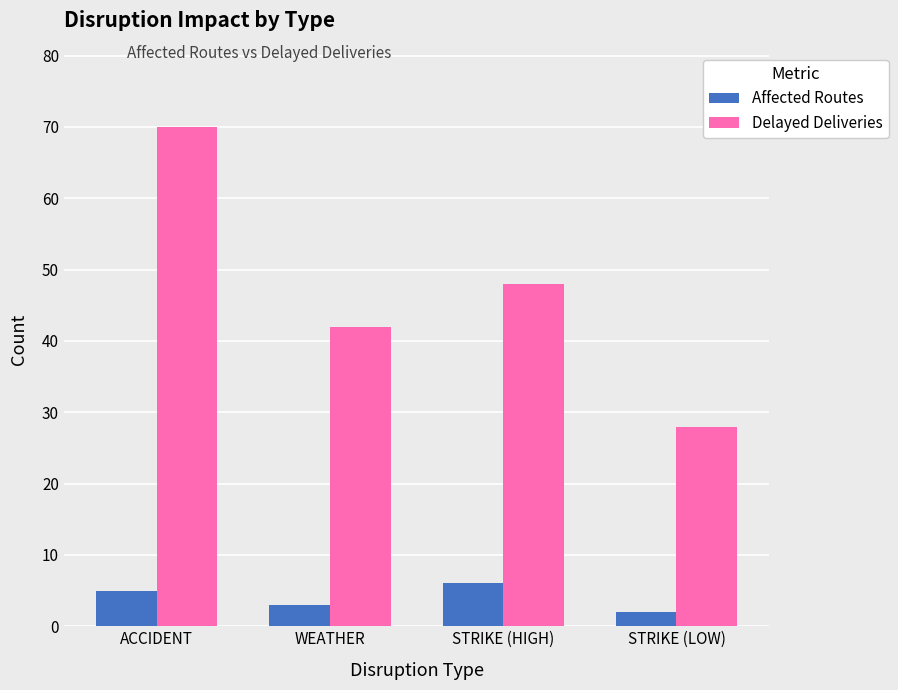

Which category has the lowest value in the Delayed Deliveries series?

STRIKE (LOW)